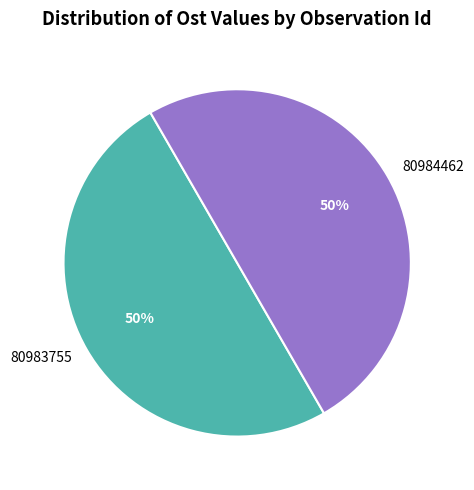

Do 80984462 and 80983755 together represent more than half of the pie?

Yes